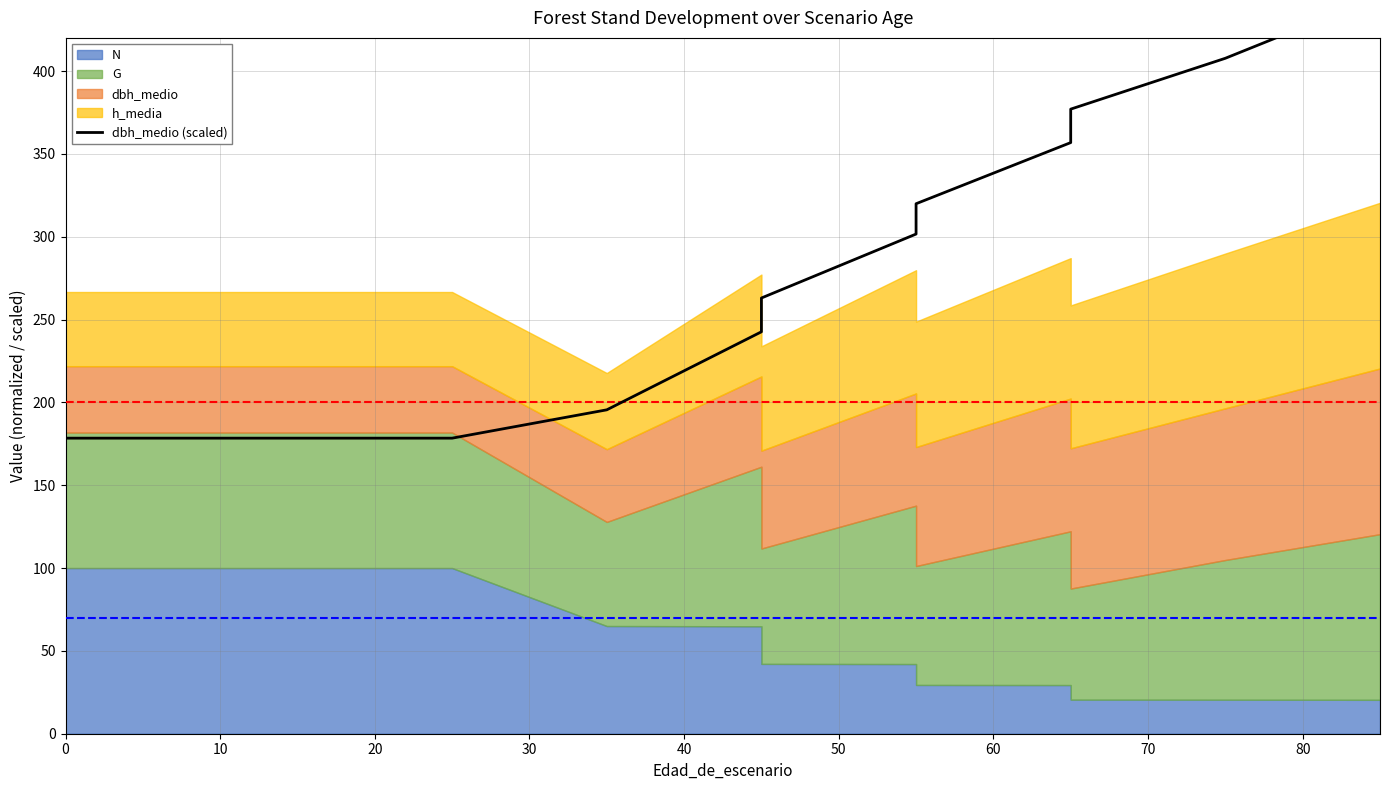

What is the difference between the maximum and minimum values?

266.9